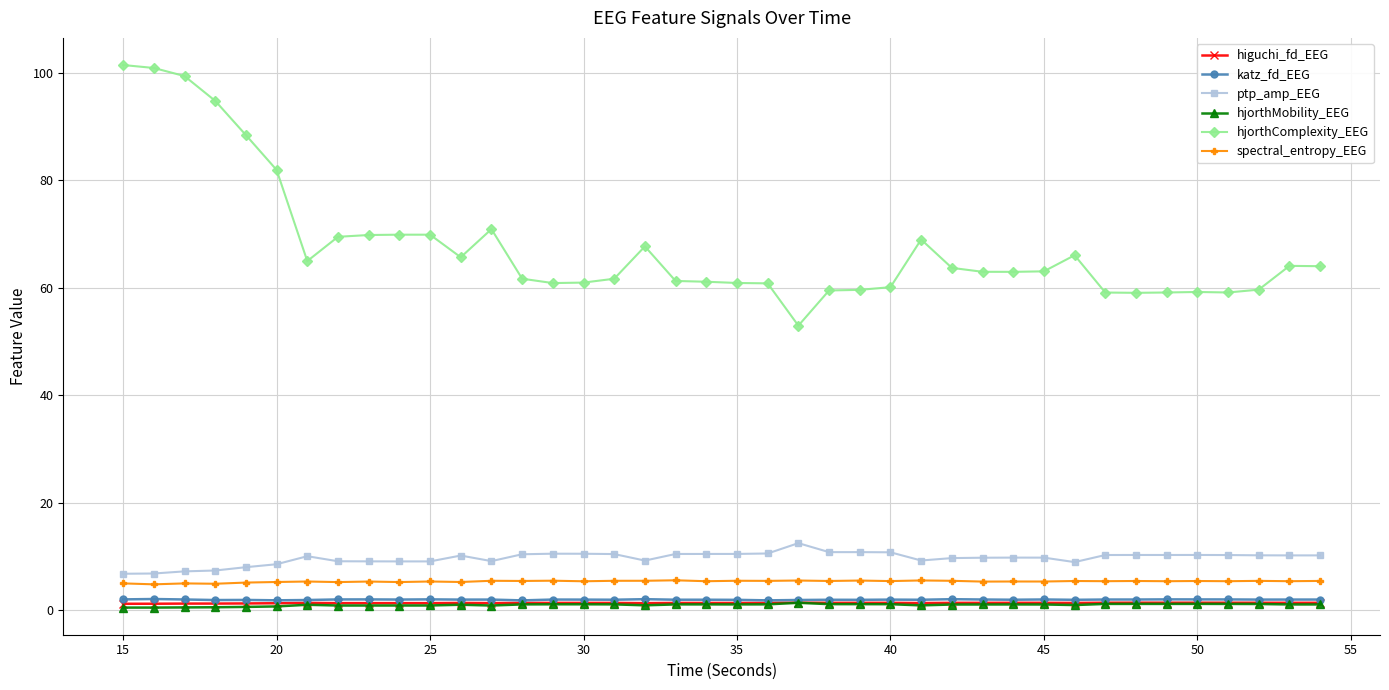

True or false: ptp_amp_EEG and hjorthMobility_EEG intersect in this chart.

False